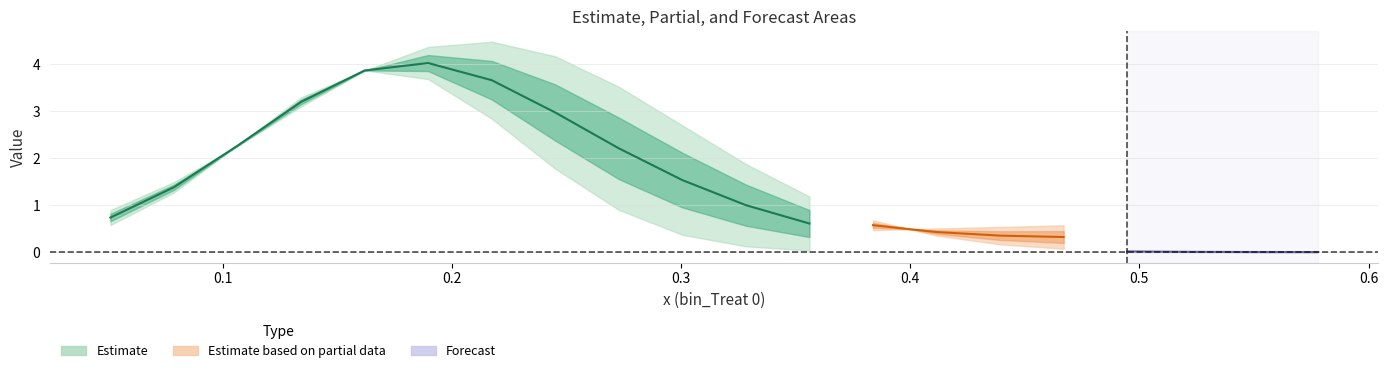

What is the sum of the line_Treat_0 values at 17 and 8?

3.5